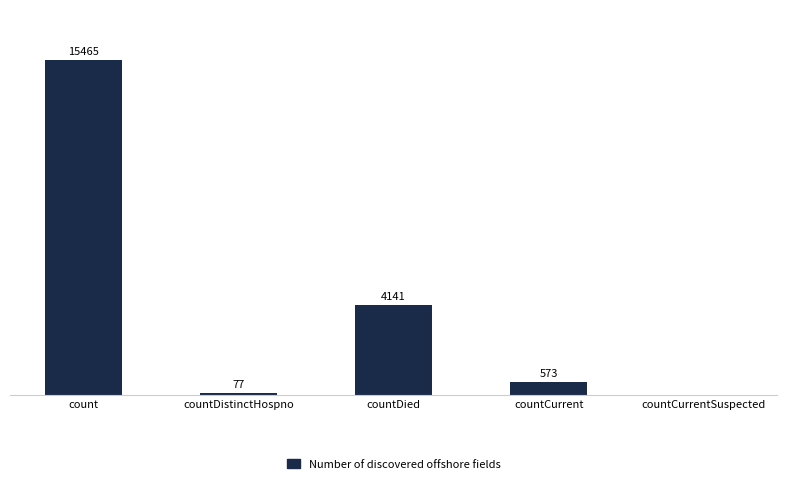

At which label does the data first exceed 573?

count